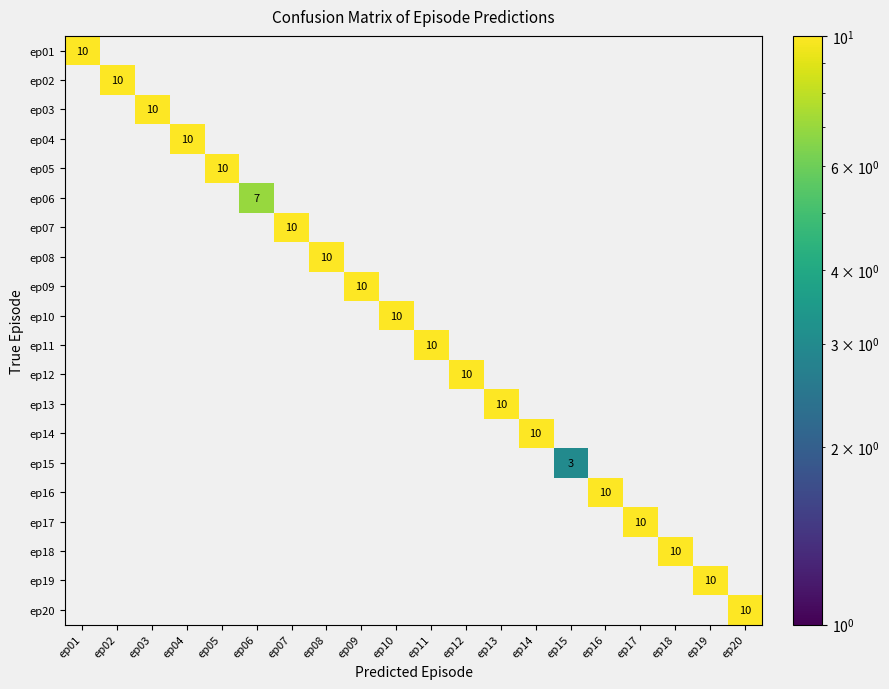

The ep13 series shows 4 at ep09. True or false?

False